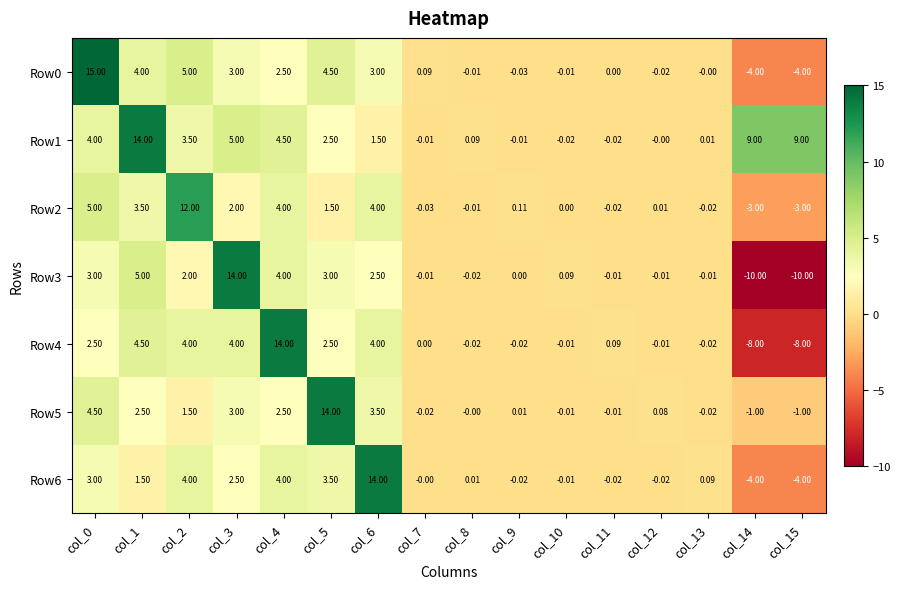

Is the value of Row1 at col_6 greater than the value of Row5 at col_12?

Yes